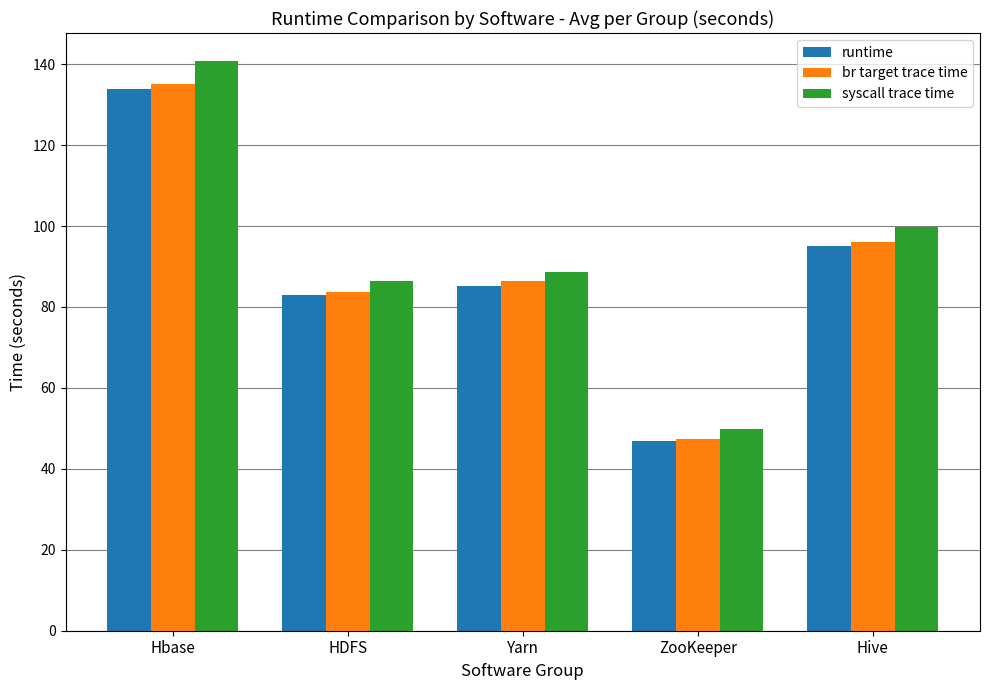

Which series has the largest range (max minus min)?

syscall trace time